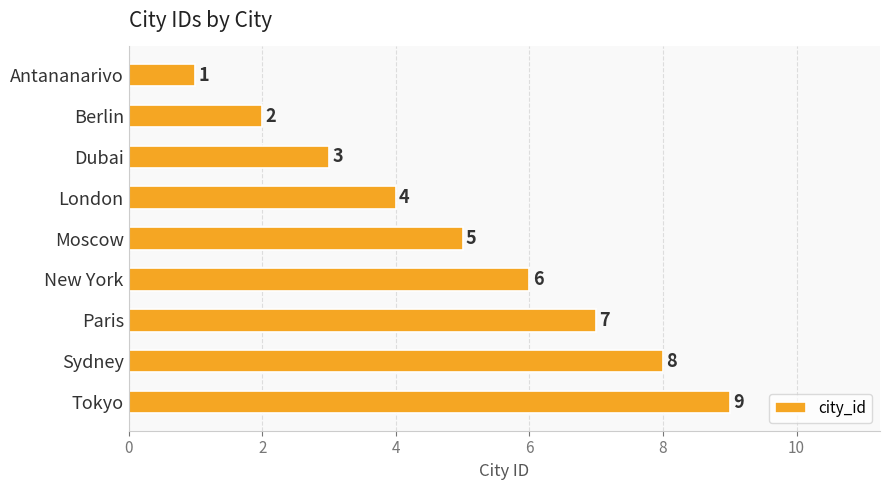

The value at Dubai is 4. True or false?

False